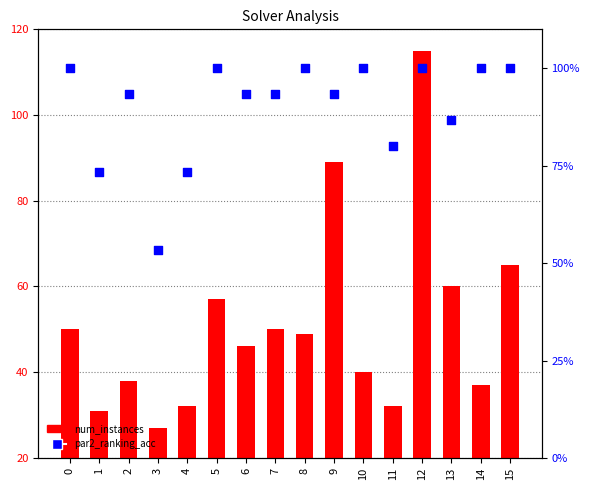

Which series has the widest spread of Y values?

num_instances